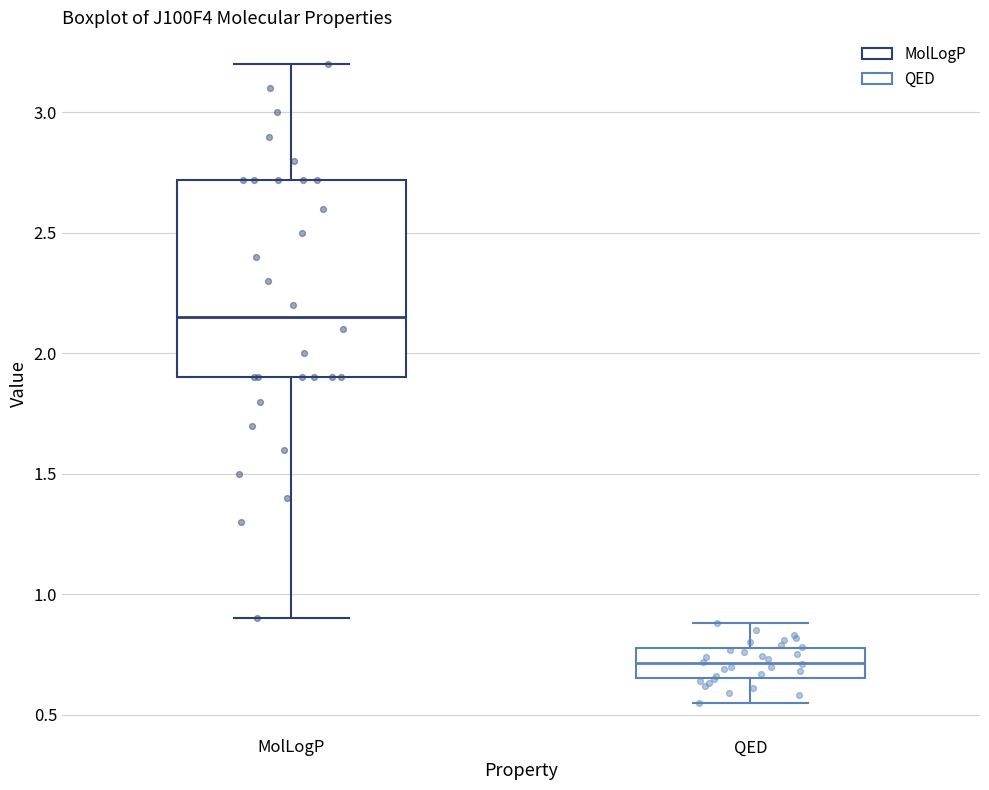

Where is the lower edge of the box for MolLogP on the y-axis? The values are not printed on the chart, so give them approximately, as read against the axis.

1.90